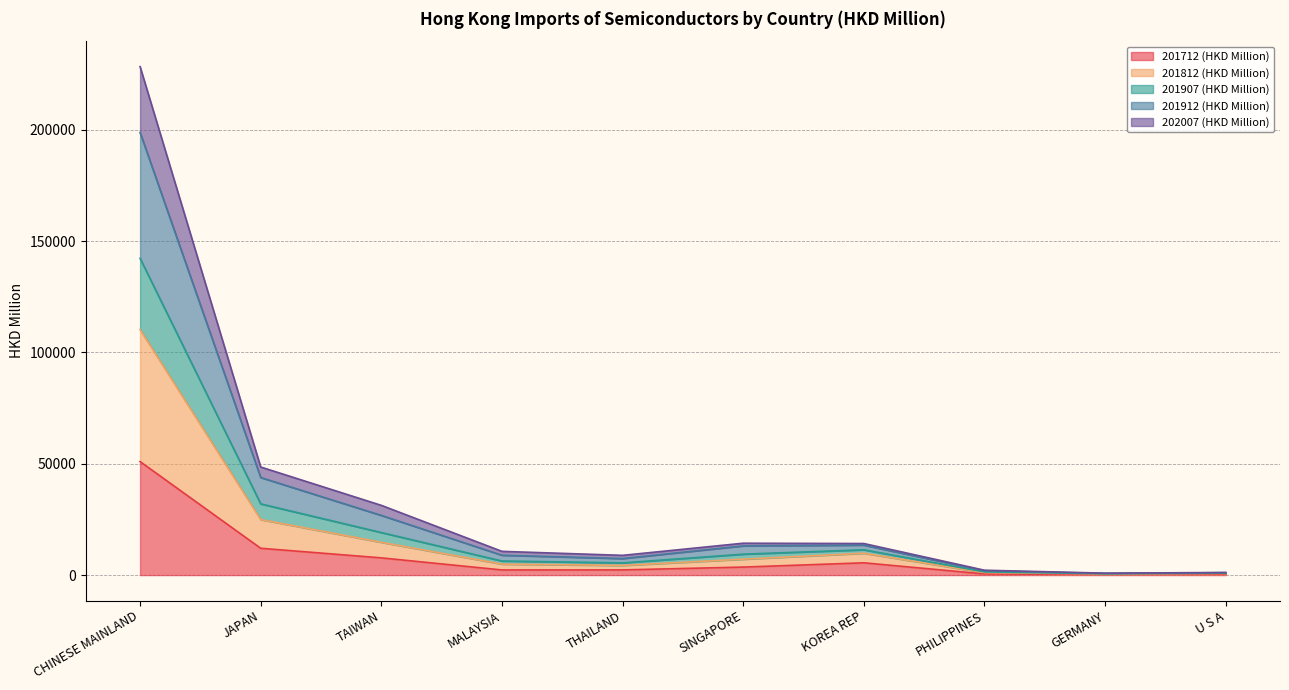

True or false: 201712 (HKD Million) and 202007 (HKD Million) cross at least once.

False